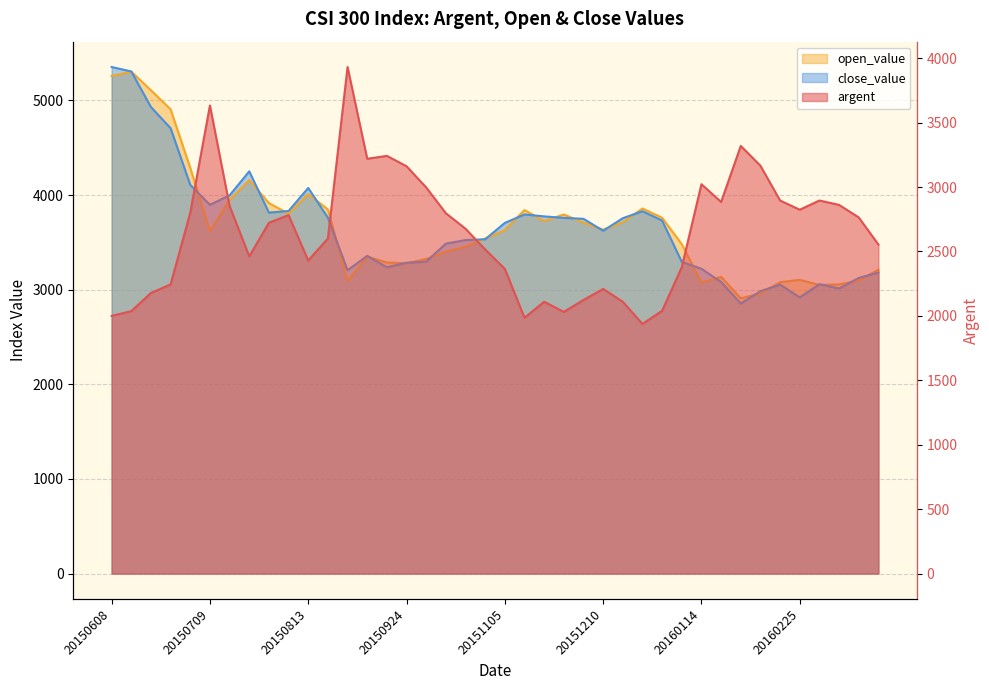

Where does the open_value series first go above 3630?

20150608